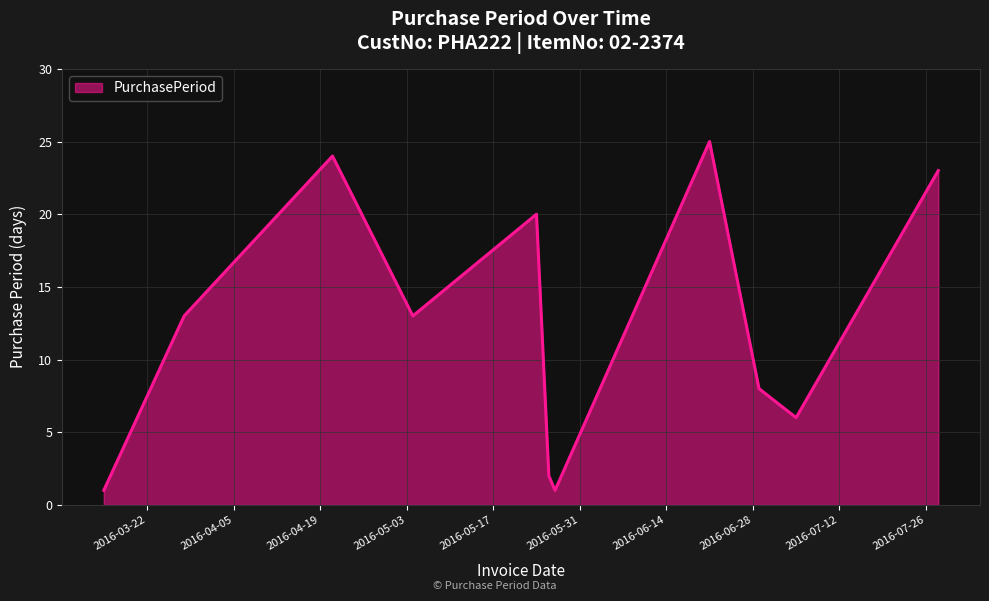

What is the greatest value displayed?

25